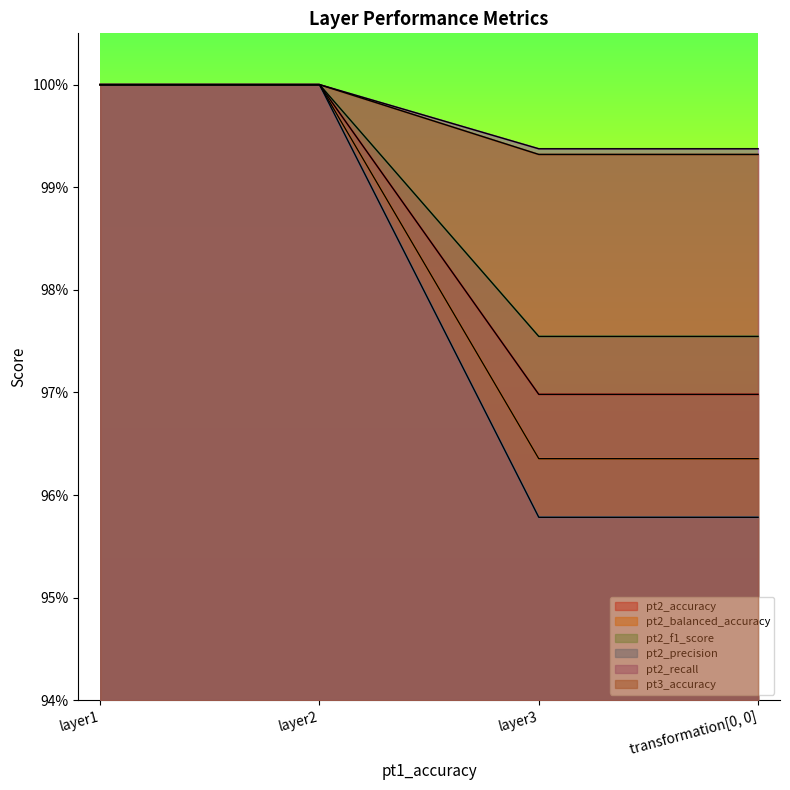

Is it true that pt2_balanced_accuracy equals 1.7 at layer2?

False